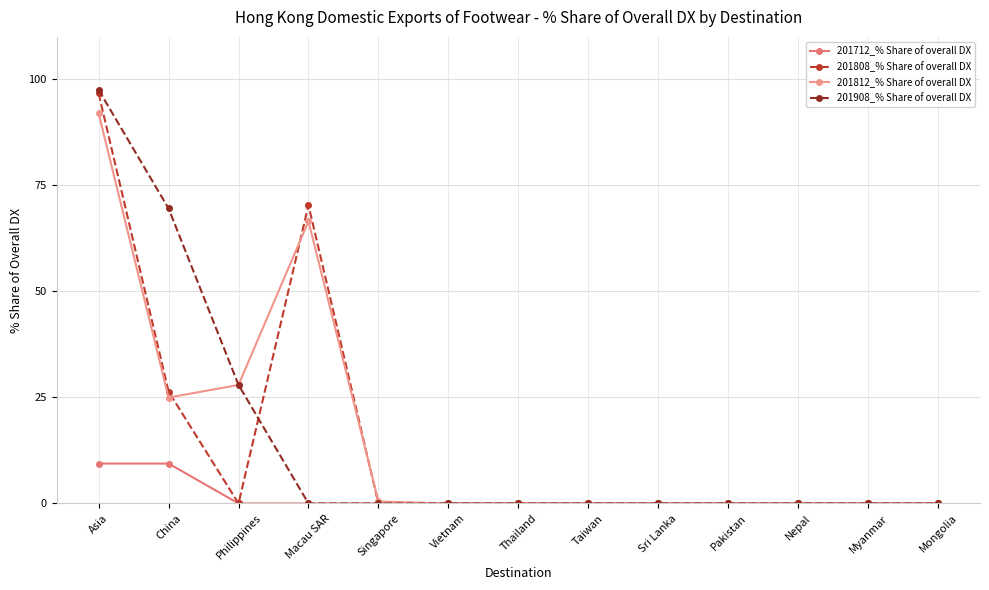

True or false: 201908_% Share of overall DX and 201812_% Share of overall DX cross at least once.

False